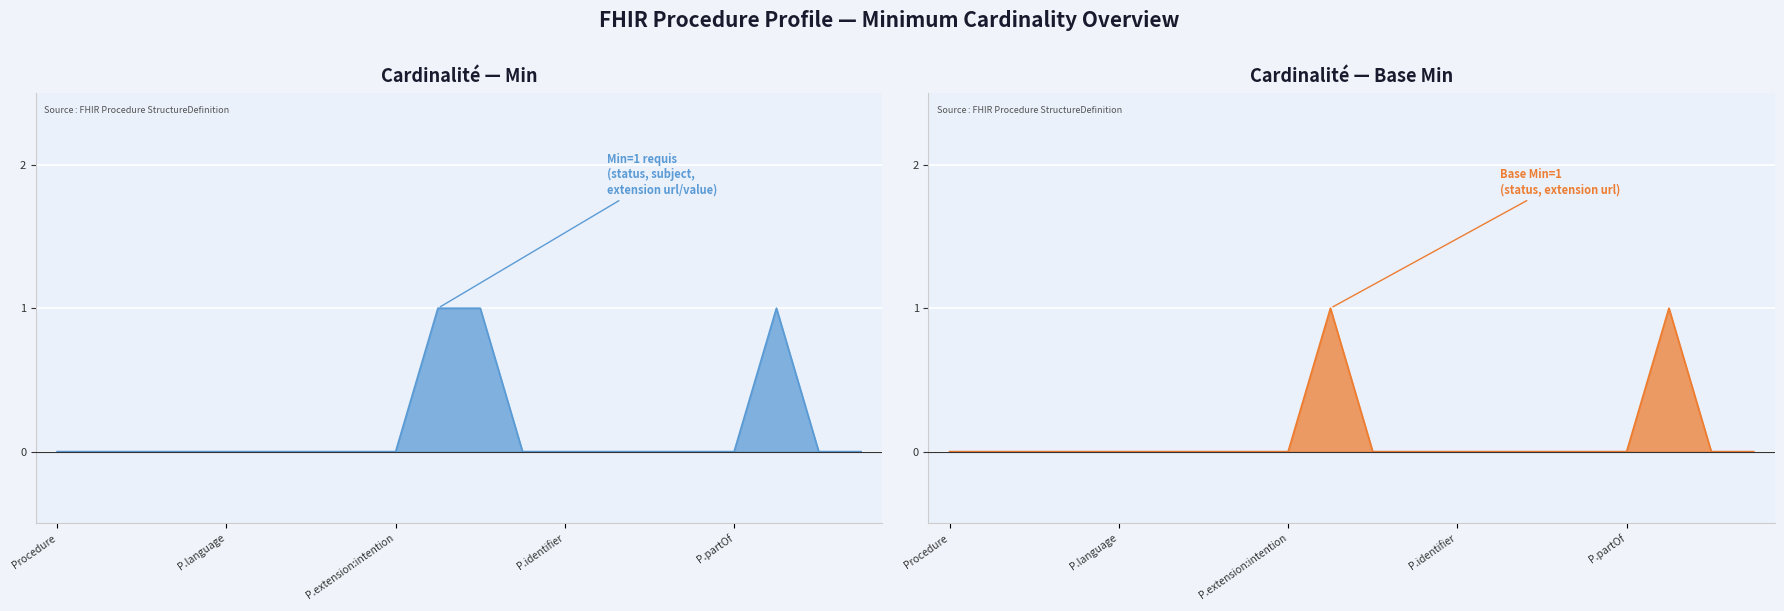

At P.extension:intention, list the series in order from smallest to largest.

Min, Base Min